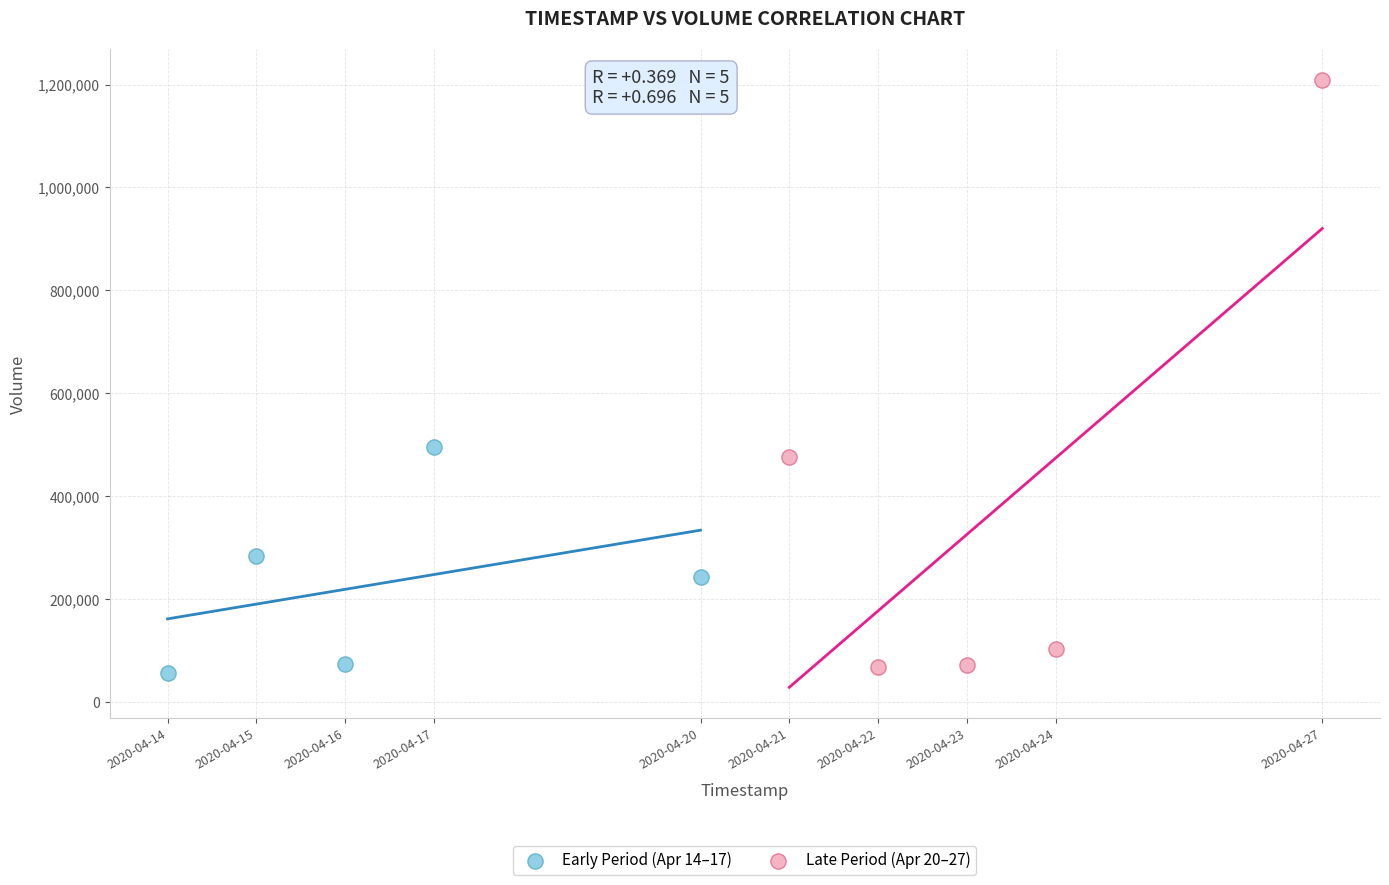

Which series has the widest spread of Y values?

Late Period (Apr 20–27)